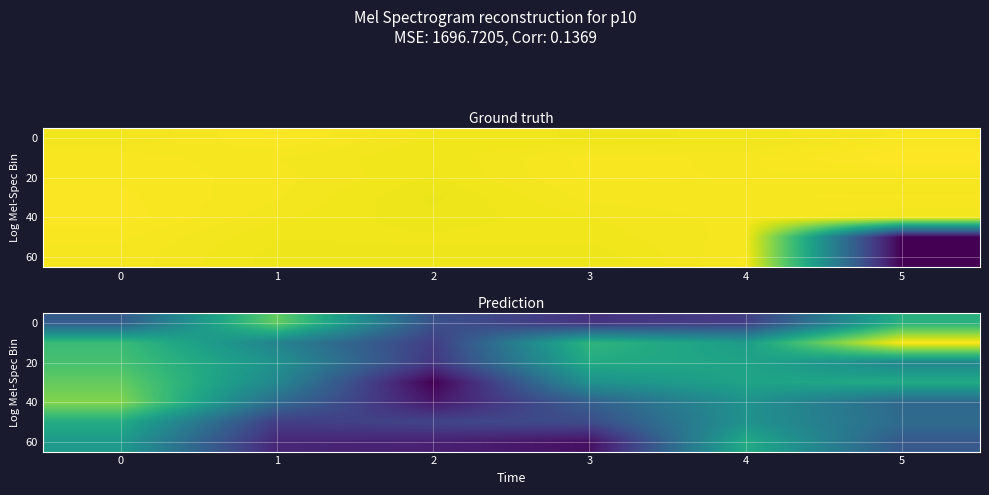

What is the maximum value for 60?

190.4